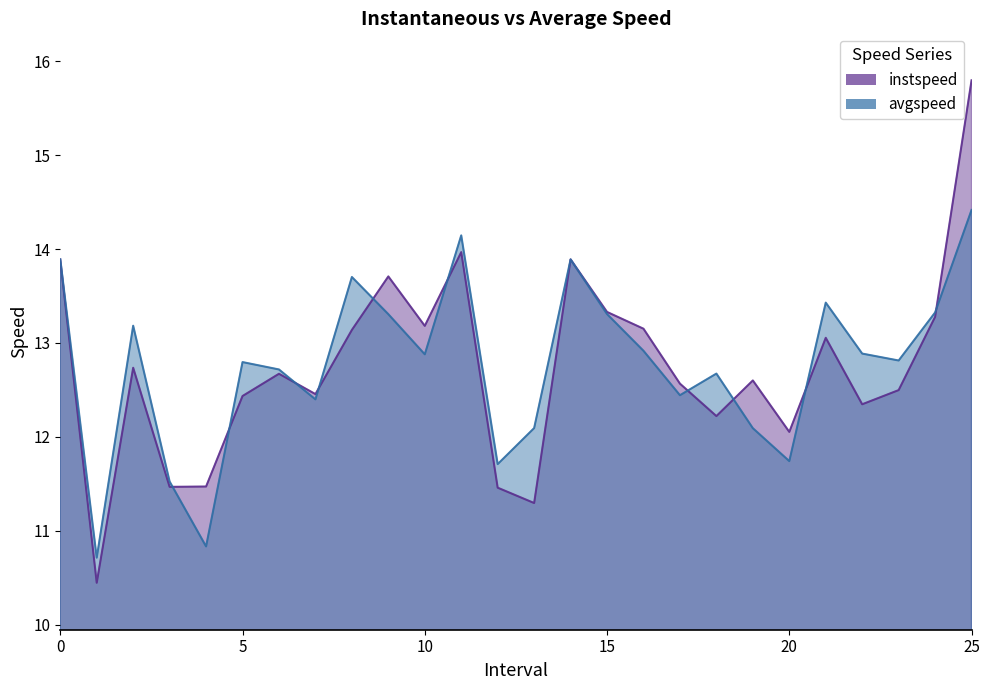

In instspeed, how many points are lower than both neighbors (excluding endpoints)?

8